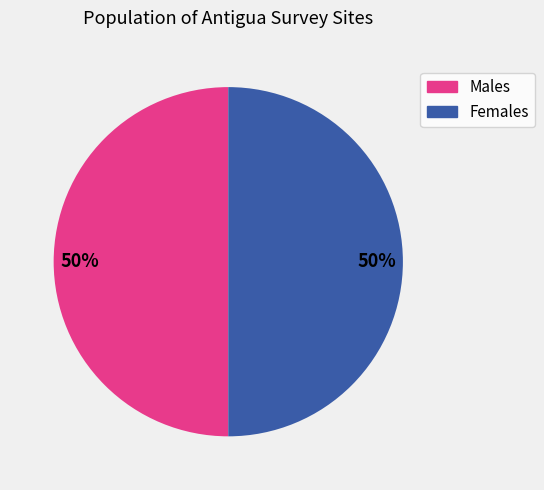

To the nearest percent, what percentage of the pie is Females?

50%